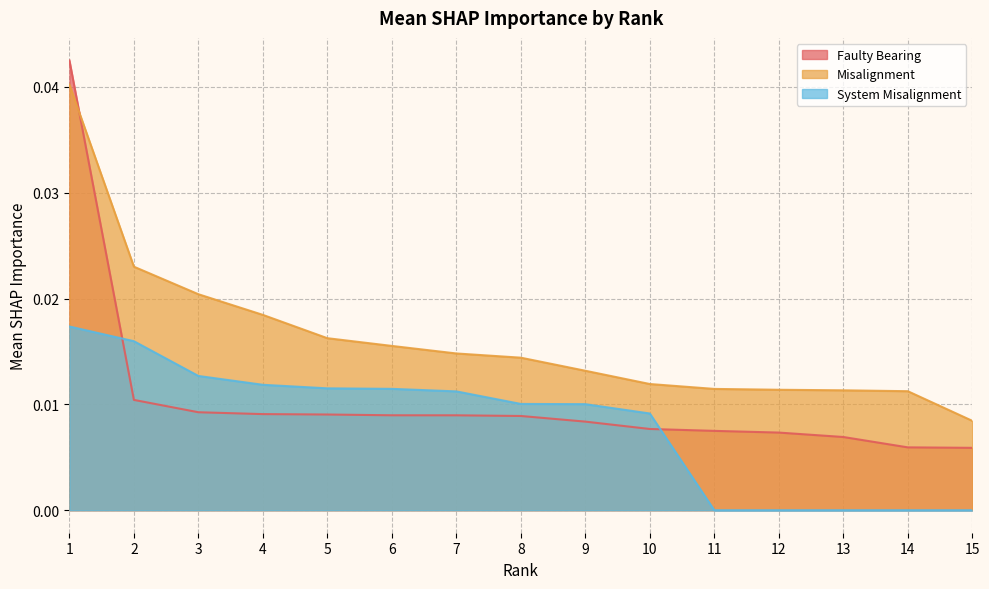

Which series ends up on top after the final intersection of Faulty Bearing and Misalignment?

Misalignment